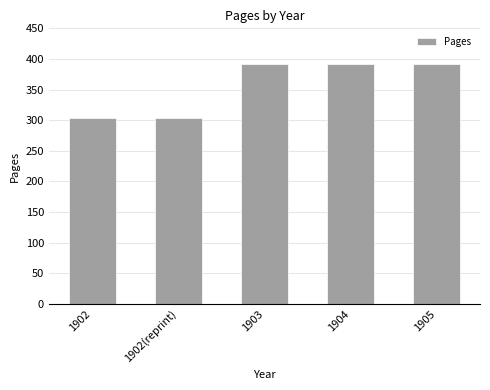

What is the approximate value at 1902(reprint)?

304